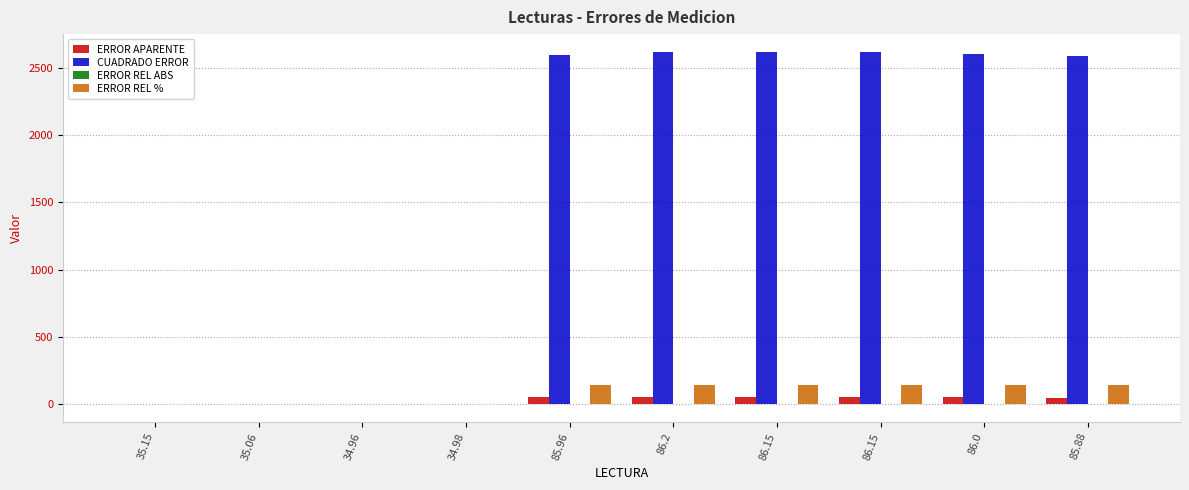

Count the number of categories in the chart.

10